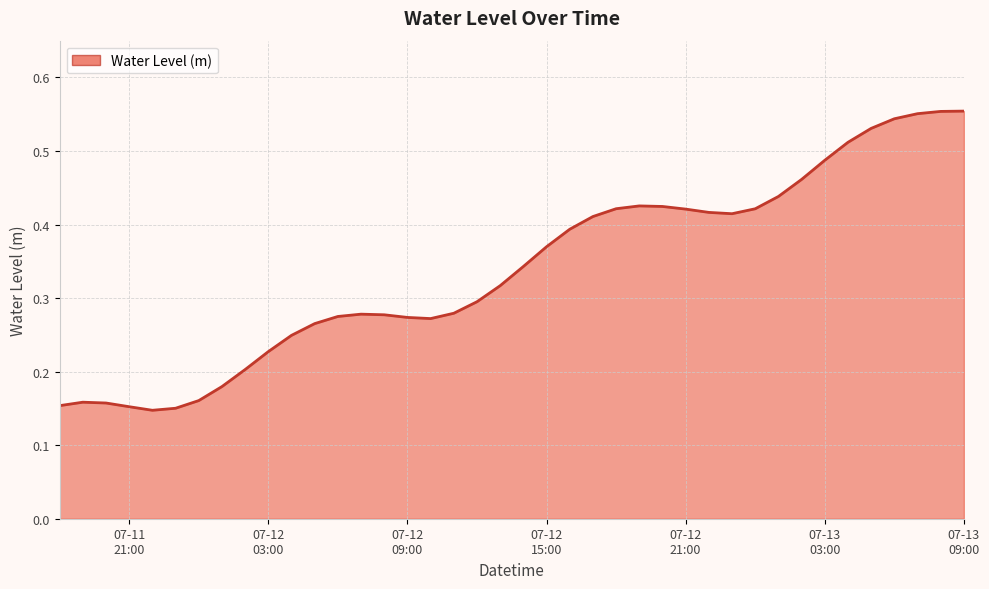

How many lines are shown in the chart?

1